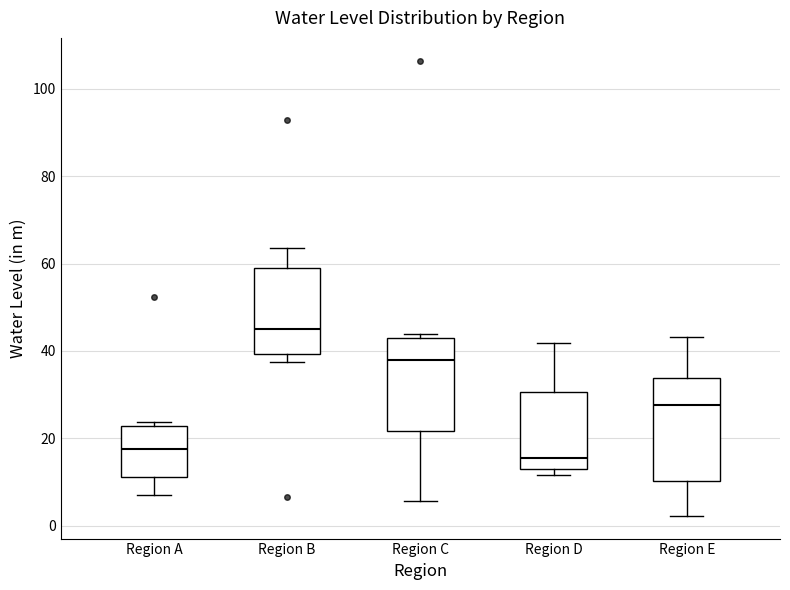

Where does the upper whisker of the box for Region D end on the y-axis? The values are not printed on the chart, so give them approximately, as read against the axis.

42